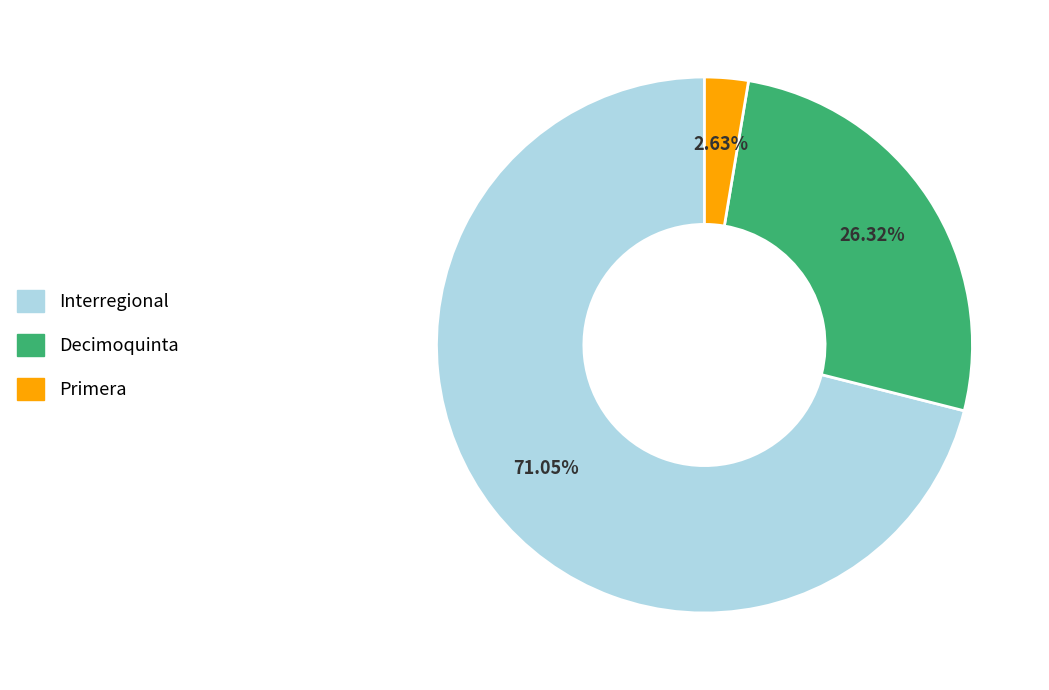

Does any single category account for the majority?

Yes